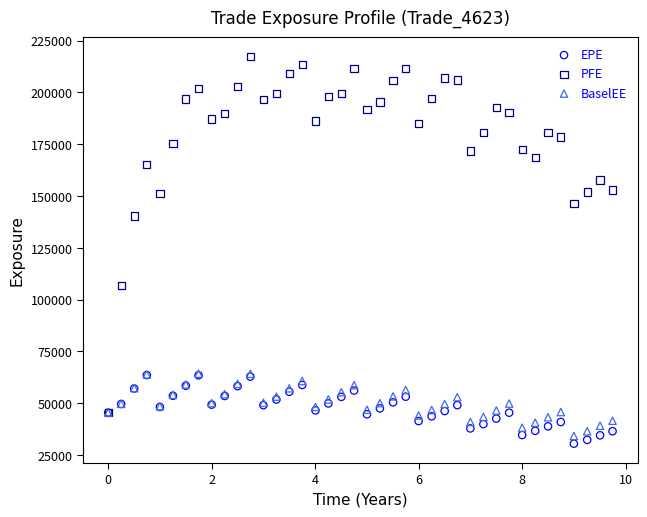

What are all the series names shown in the legend?

EPE, PFE, BaselEE